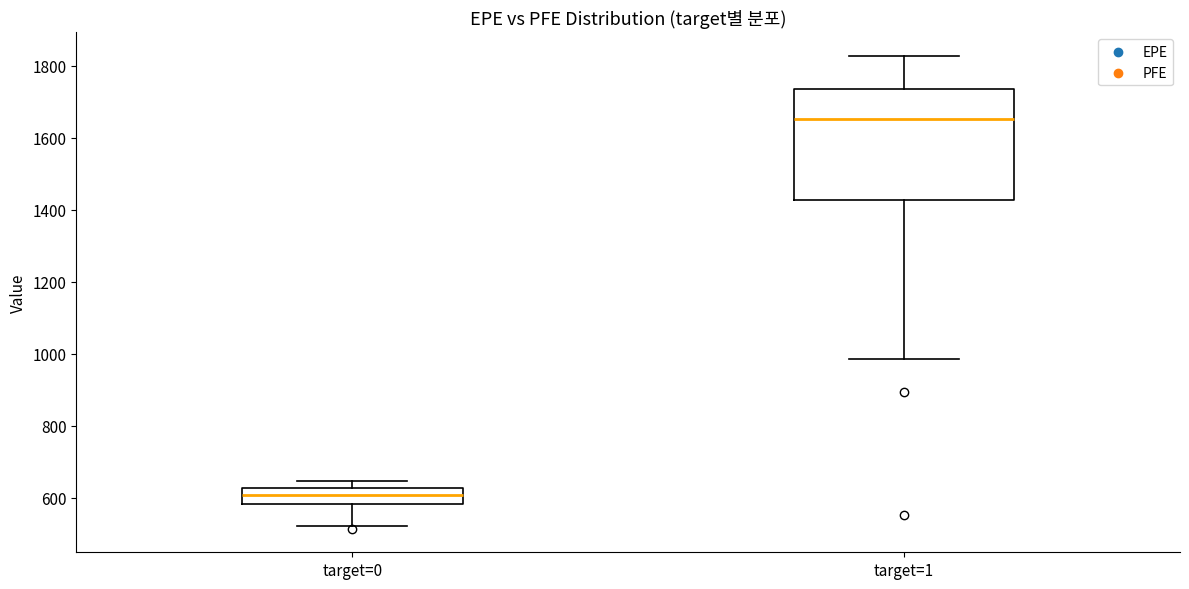

Which box's median line is the highest?

target=1